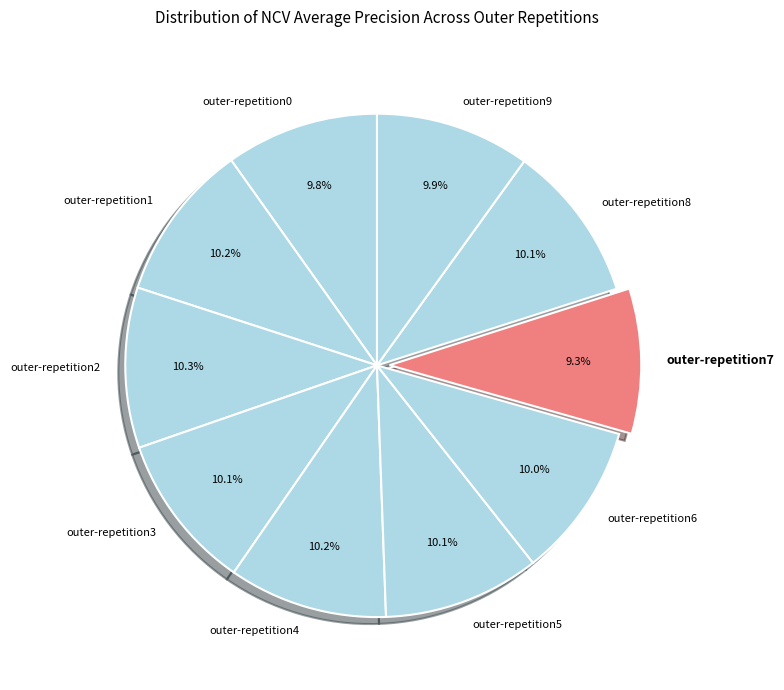

How many segments does this pie chart have?

10